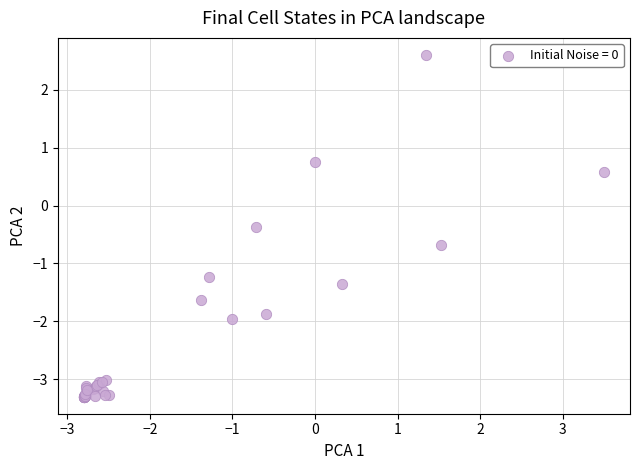

What Y value in the scatter plot is closest to 0?

-0.4